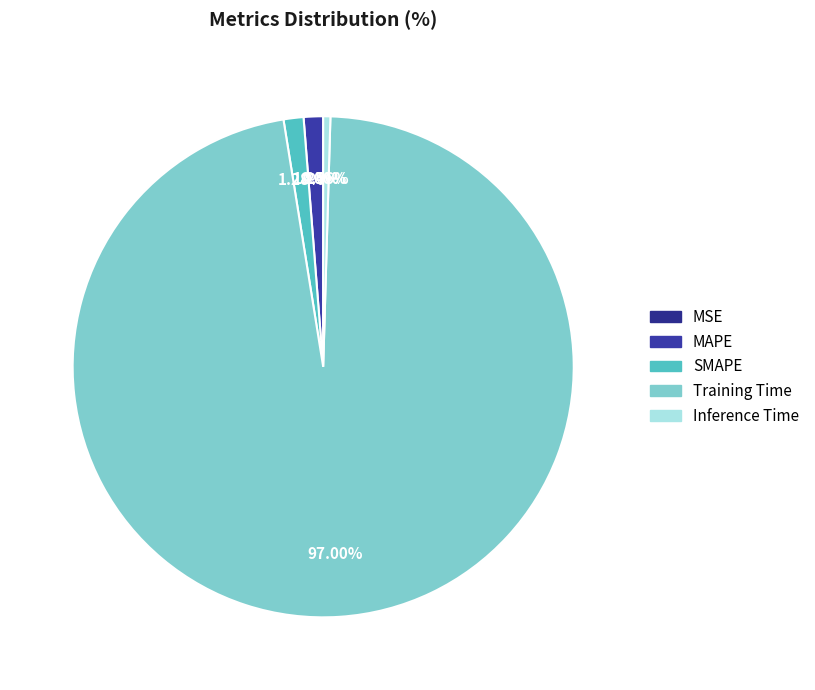

Which slice is the largest?

Training Time